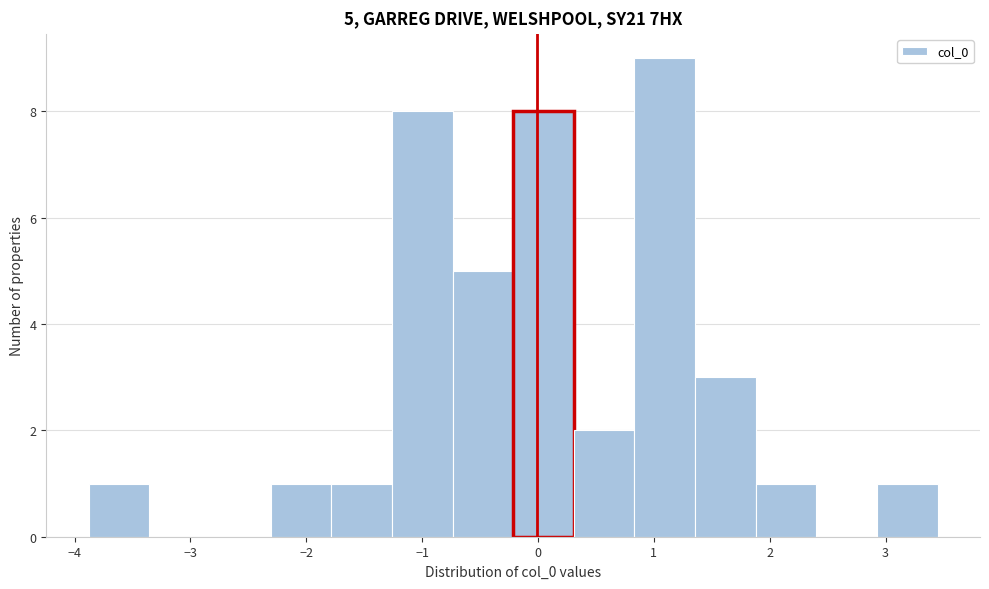

Over which range of the x-axis is the bar tallest?

0.8 to 1.4